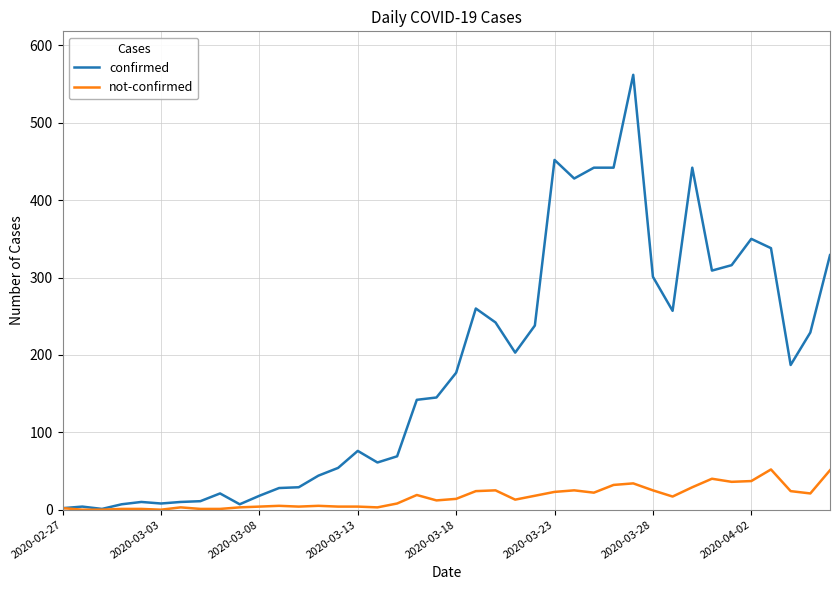

What is the greatest value displayed?

562